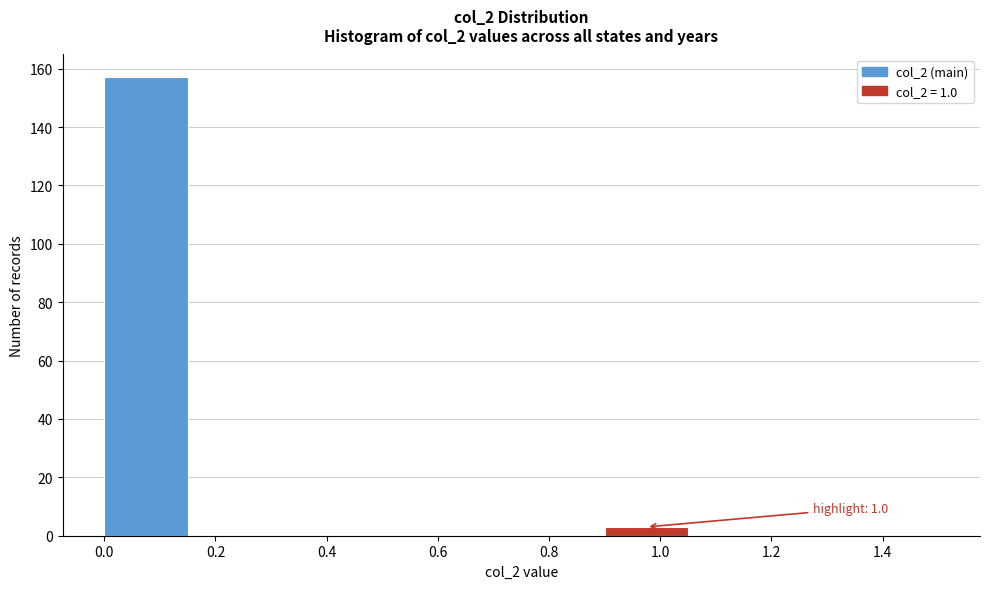

Over which range of the x-axis is the bar tallest?

0.00 to 0.15